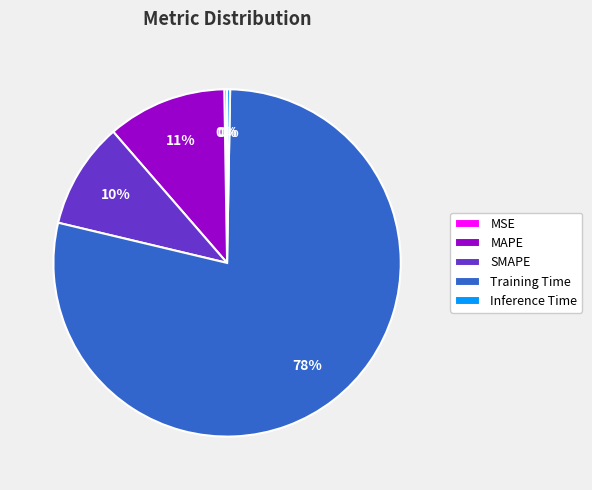

What is the largest slice in the pie chart?

Training Time